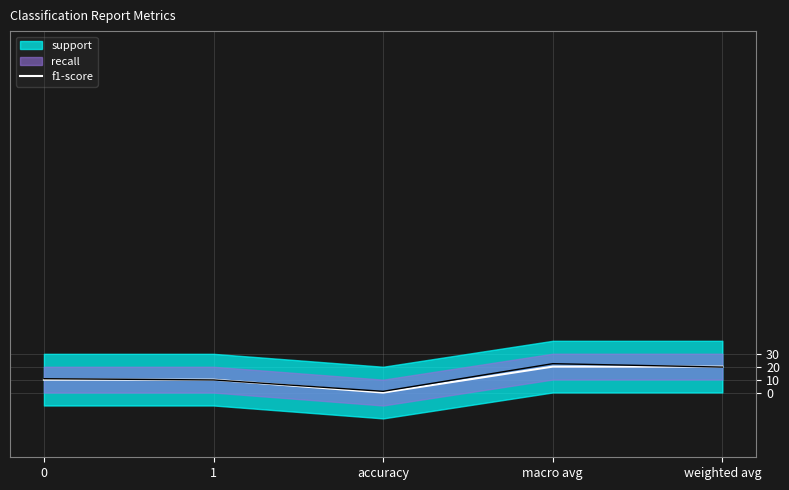

Reading left to right, transcribe all the data shown in this chart.

0=10.1	1=10.1	accuracy=0.1	macro avg=20.2	weighted avg=20.2